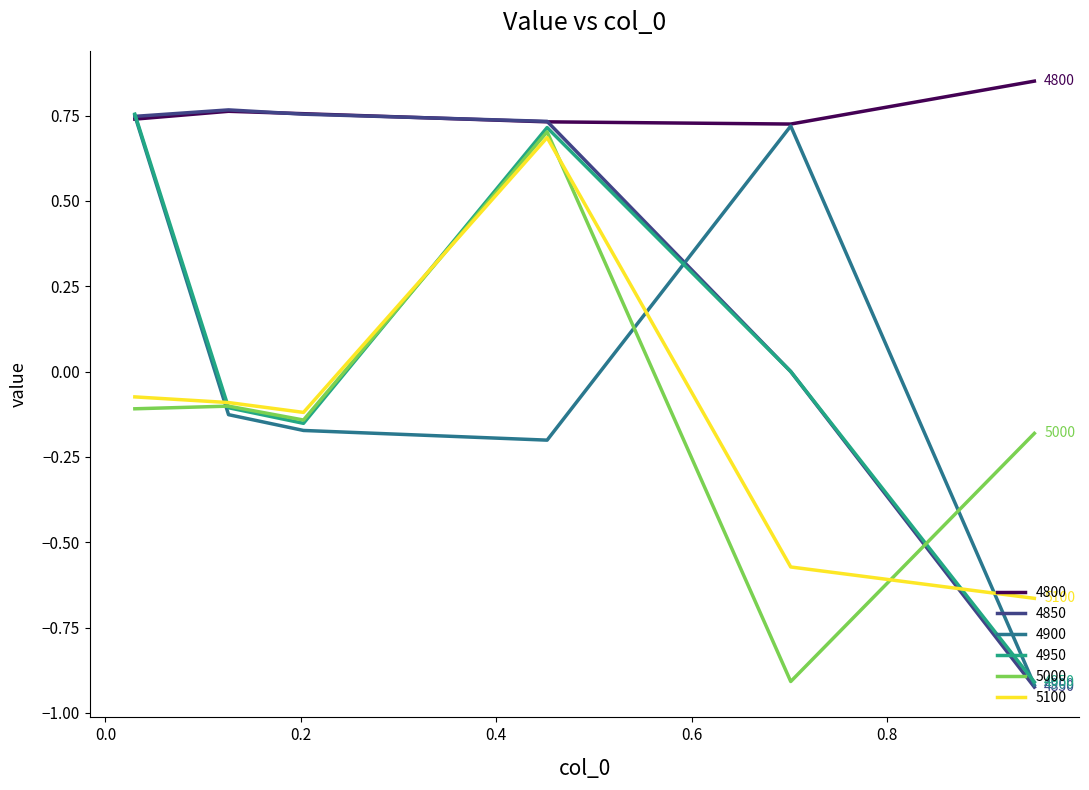

How many interior local valleys does the 5100 series have?

1